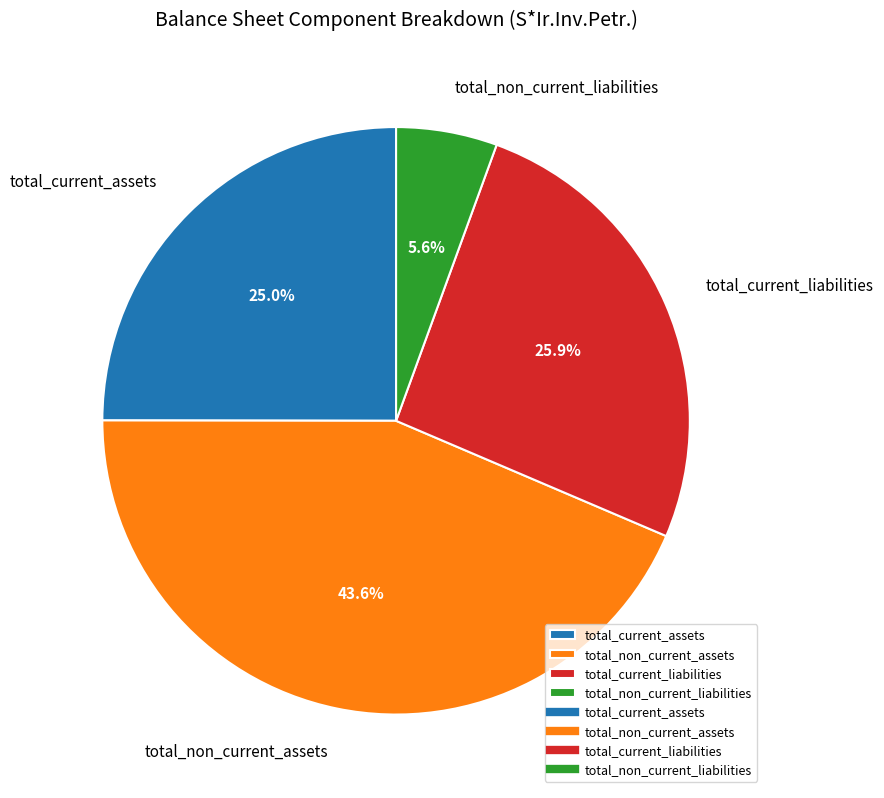

Which has a higher value, total_non_current_assets or total_non_current_liabilities?

total_non_current_assets